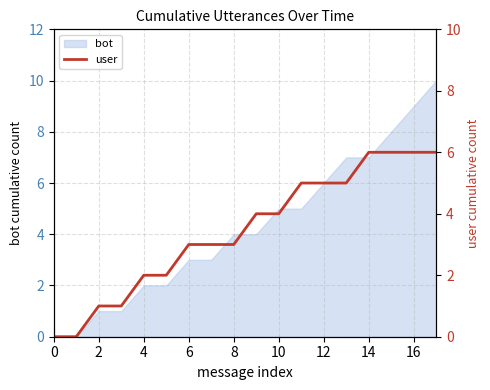

The value of bot at 14 is 2. True or false?

False